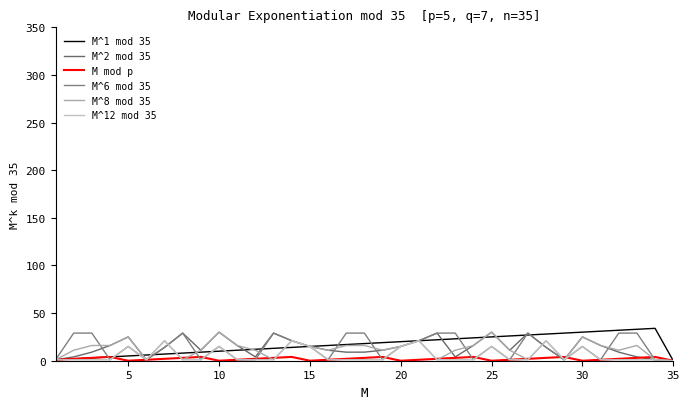

Does the chart display data point markers on the line(s)?

No